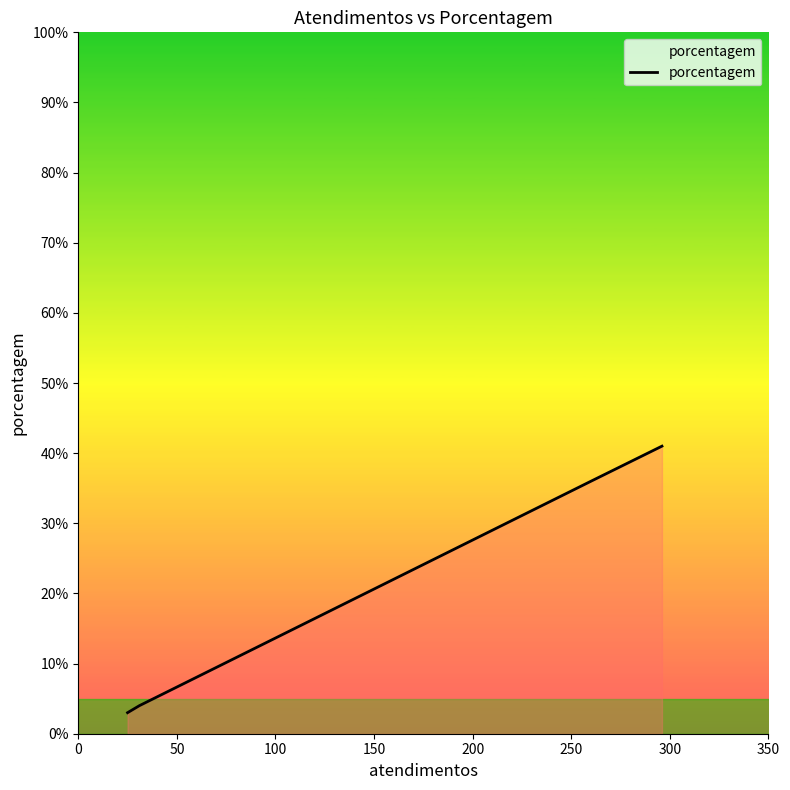

Reading right to left, what are all the values shown in this chart?

41	36	4	3